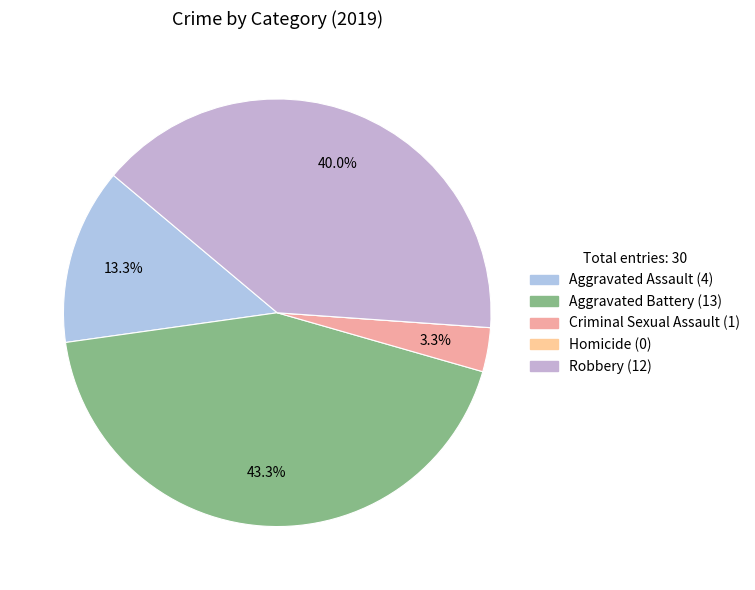

Does Aggravated Assault represent more than half of the total?

No